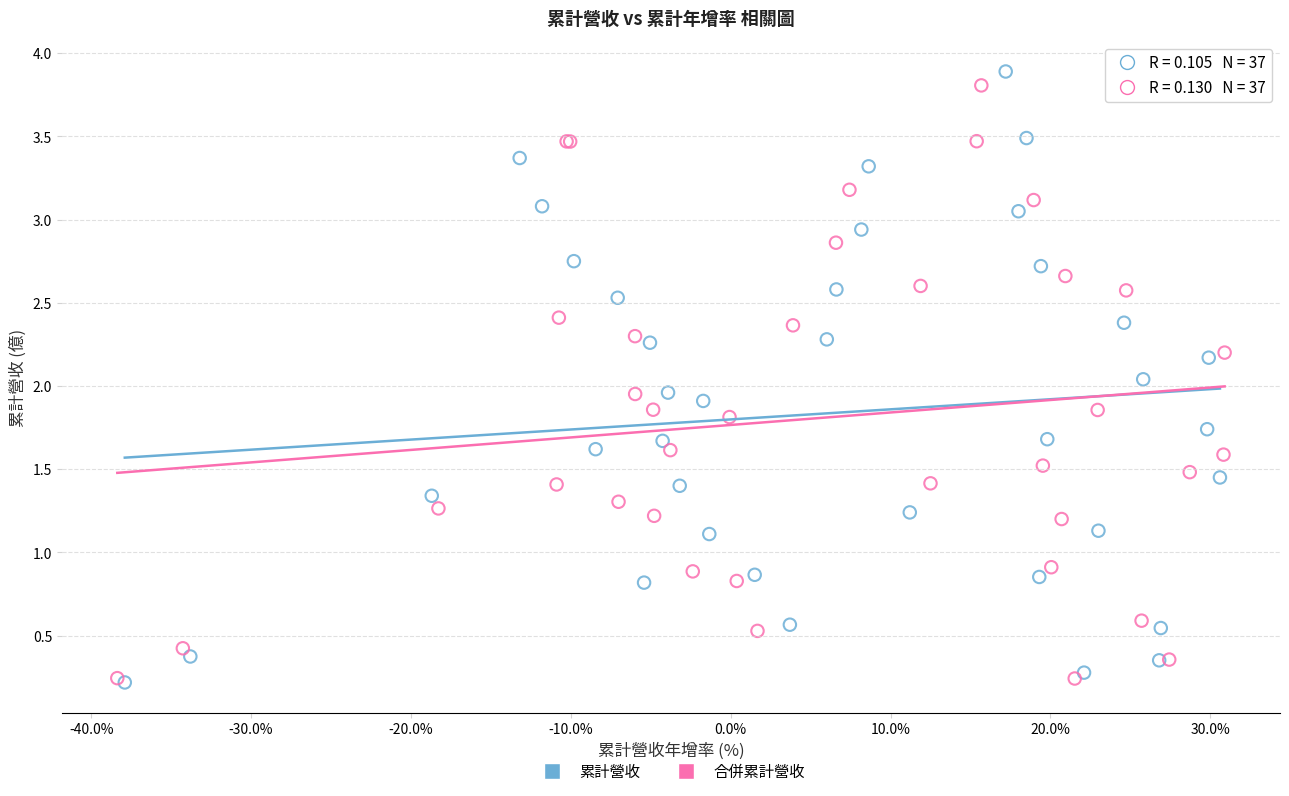

What are all the series names shown in the legend?

累計營收, 合併累計營收